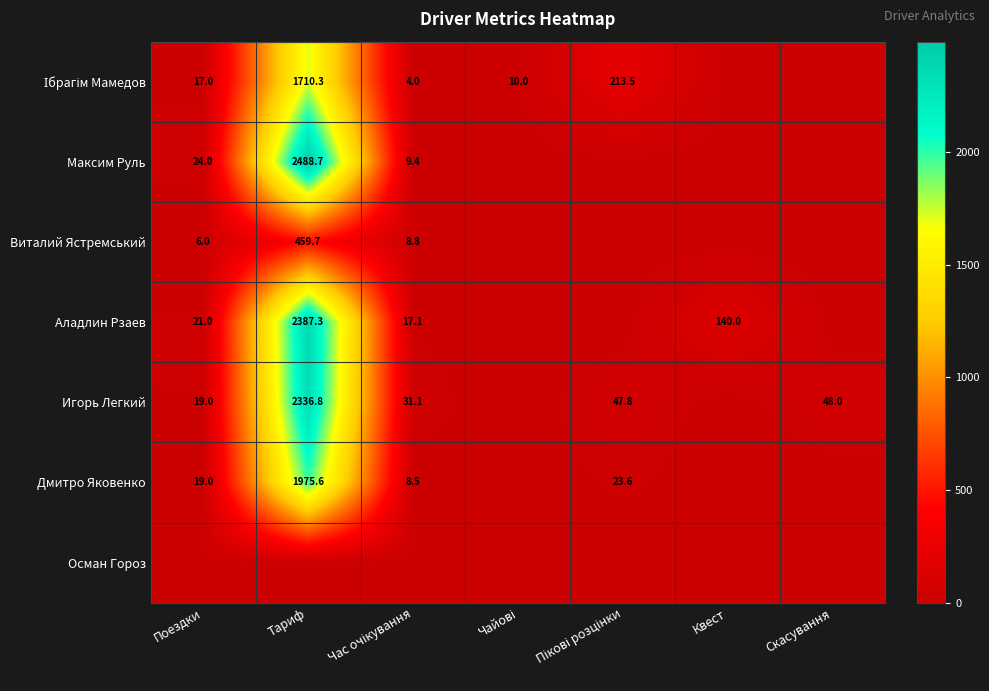

The Игорь Легкий series shows 2336.8 at Тариф. True or false?

True